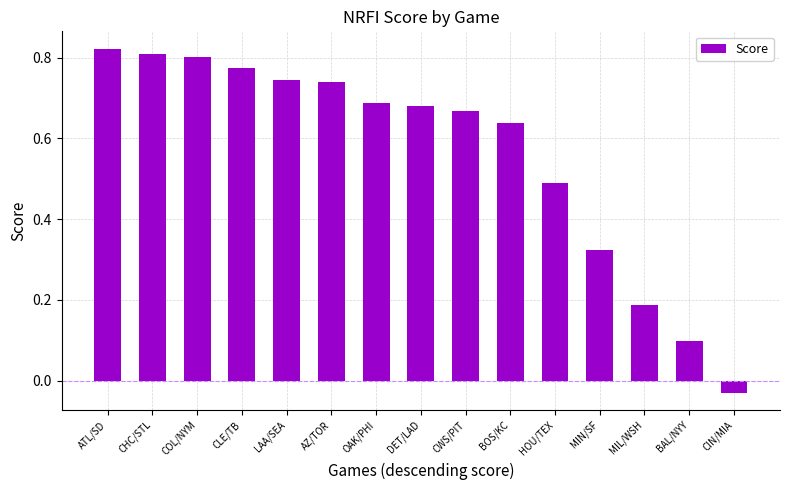

How many categories are shown in the chart?

15